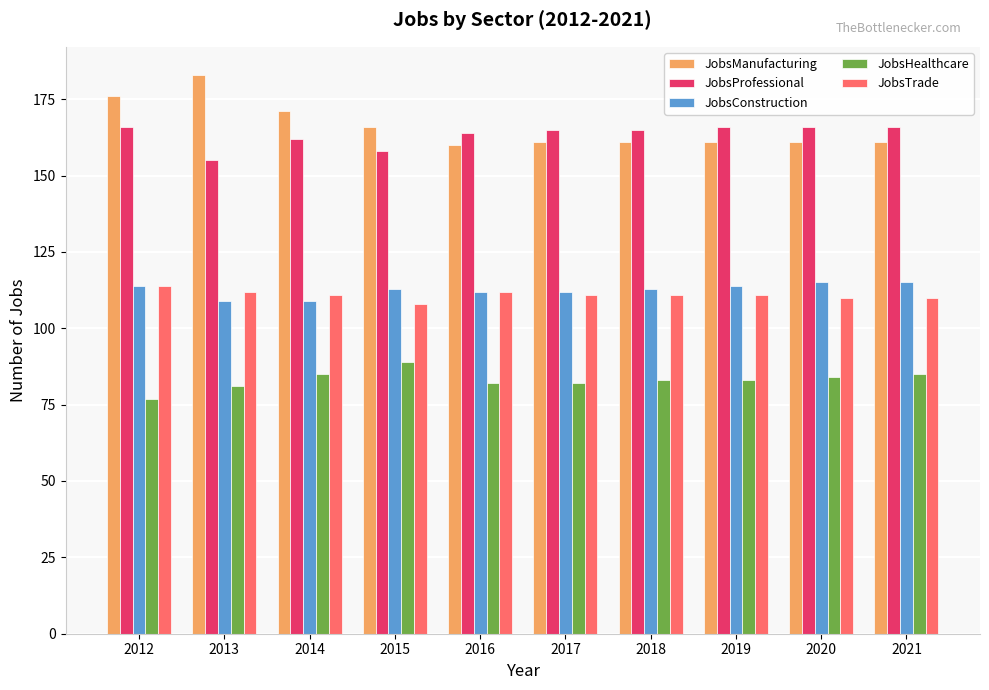

Which category has the highest value across all series?

2013